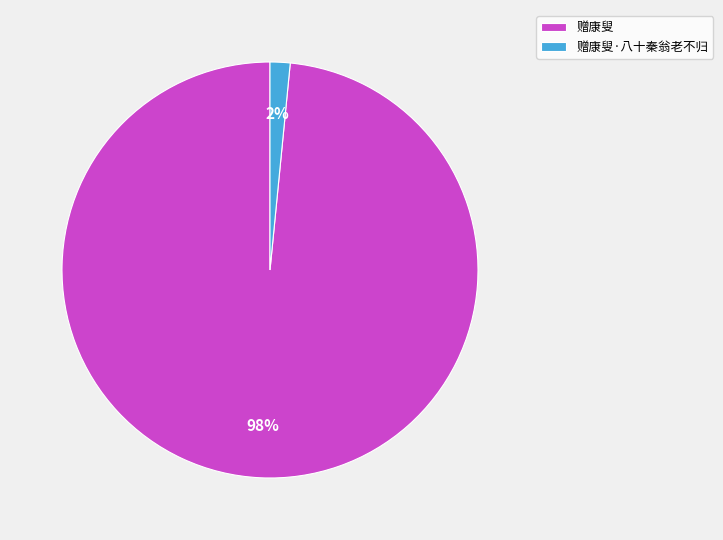

Count the number of slices in the pie.

2